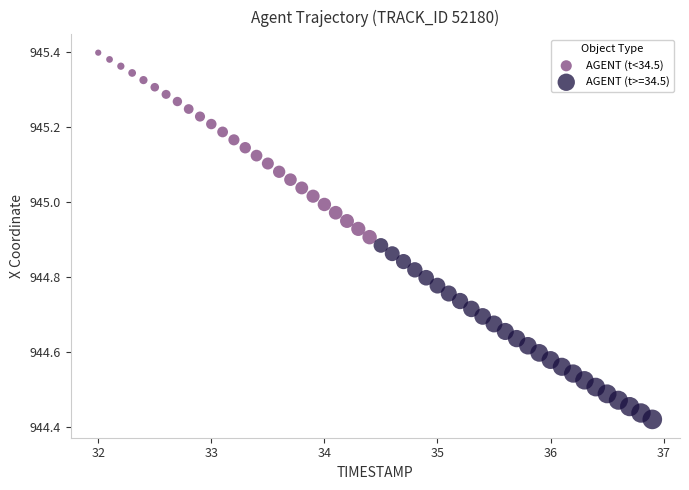

Which series reaches the maximum Y coordinate?

AGENT (t<34.5)